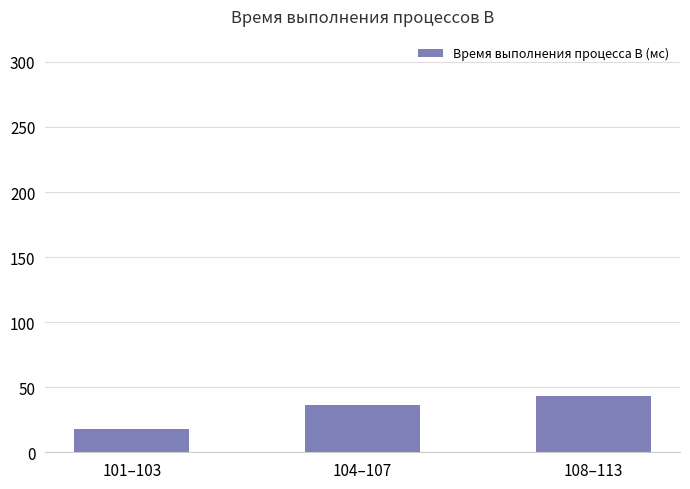

At which category does the chart reach its peak across all series?

108–113